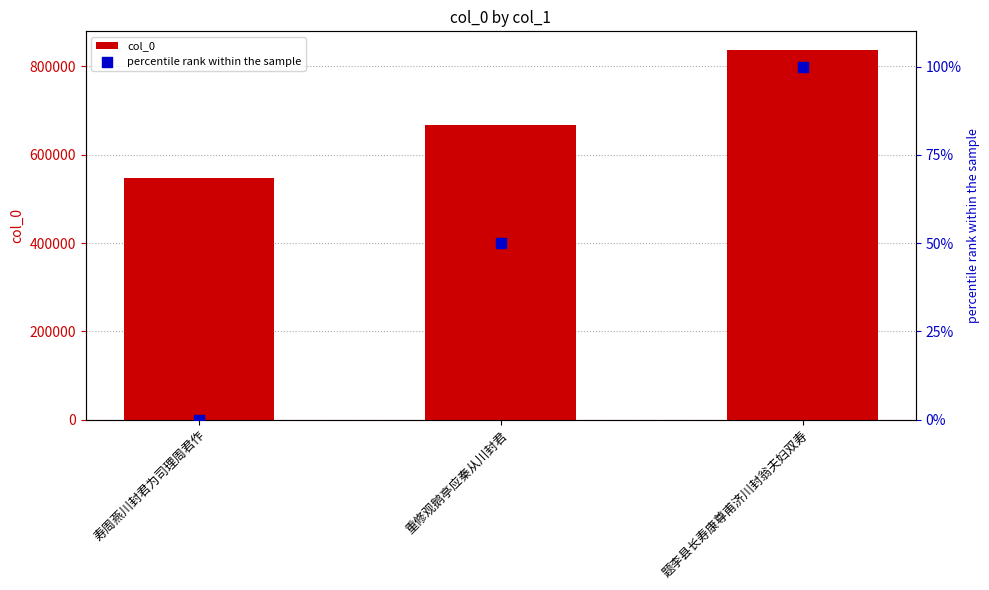

Which series has the widest spread of Y values?

col_0